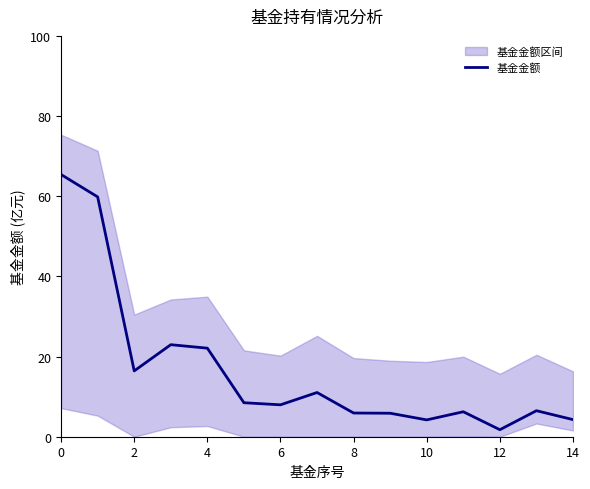

Which category has the lowest value across all series?

12